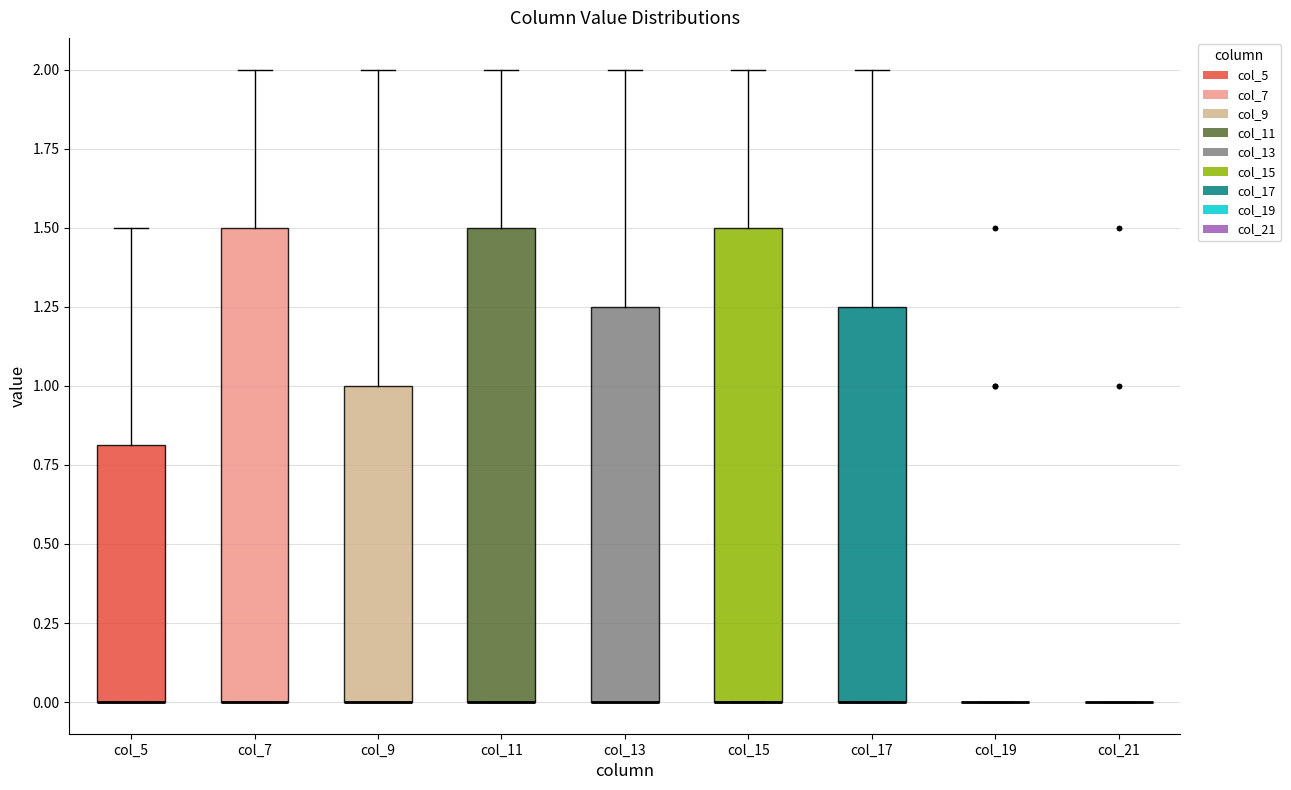

Reading left to right, transcribe this box plot: for each box, give where its median line is, the range the box spans, and where its two whiskers end, as read against the y-axis. The values are not printed on the chart, so give them approximately, as read against the axis.

col_5: median 0.00 (drawn on the box's lower edge), box 0.00 to 0.80, whiskers 0.00 to 1.50
col_7: median 0.00 (drawn on the box's lower edge), box 0.00 to 1.50, whiskers 0.00 to 2.00
col_9: median 0.00 (drawn on the box's lower edge), box 0.00 to 1.00, whiskers 0.00 to 2.00
col_11: median 0.00 (drawn on the box's lower edge), box 0.00 to 1.50, whiskers 0.00 to 2.00
col_13: median 0.00 (drawn on the box's lower edge), box 0.00 to 1.25, whiskers 0.00 to 2.00
col_15: median 0.00 (drawn on the box's lower edge), box 0.00 to 1.50, whiskers 0.00 to 2.00
col_17: median 0.00 (drawn on the box's lower edge), box 0.00 to 1.25, whiskers 0.00 to 2.00
col_19: box collapsed to a line at 0.00, whiskers 0.00 to 0.00
col_21: box collapsed to a line at 0.00, whiskers 0.00 to 0.00